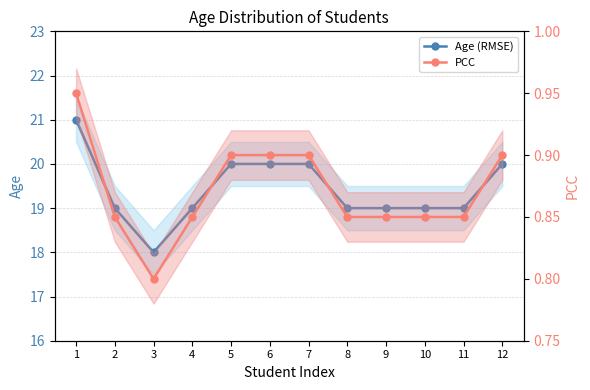

Where does the Age (RMSE) series first go above 19?

1